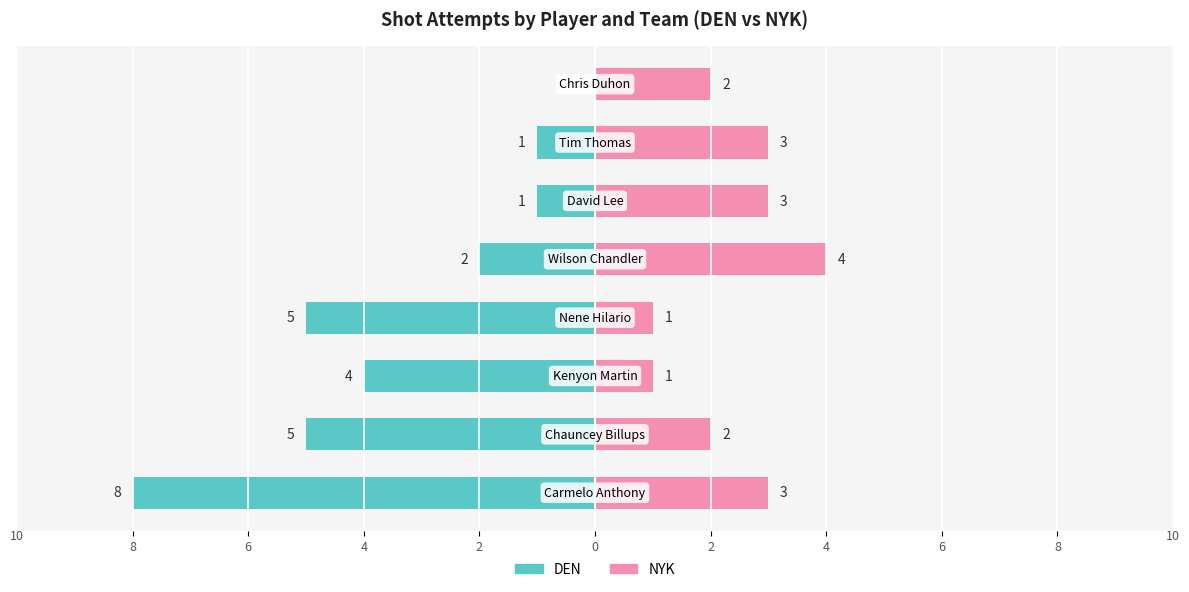

The NYK series shows 5 at 8. True or false?

False